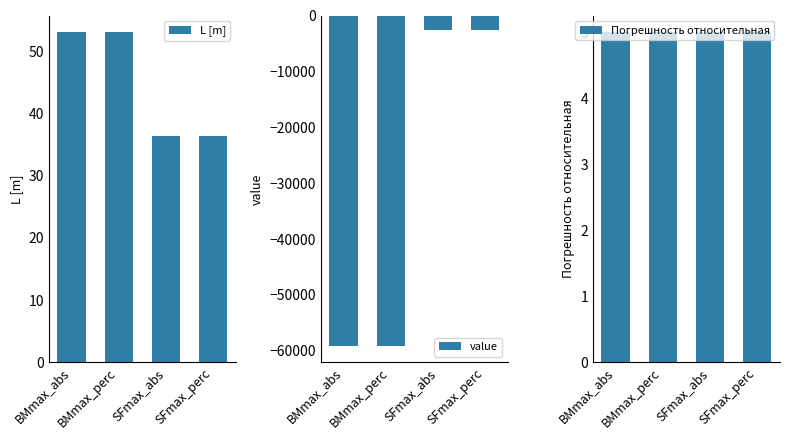

Count the number of categories in the chart.

4